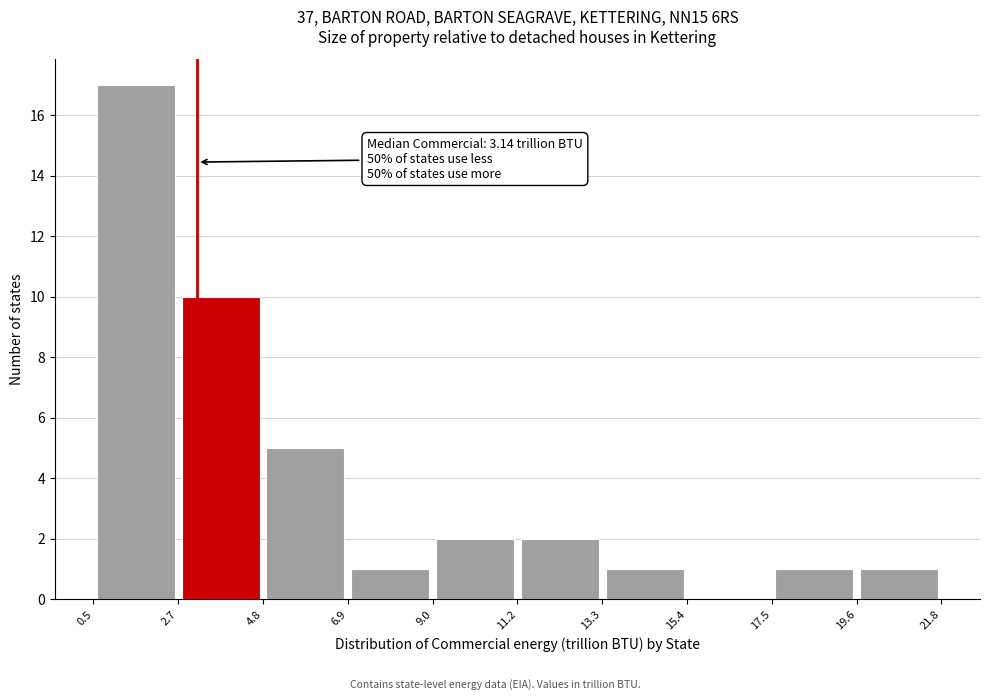

Which range on the x-axis has the tallest bar?

0.5 to 2.7